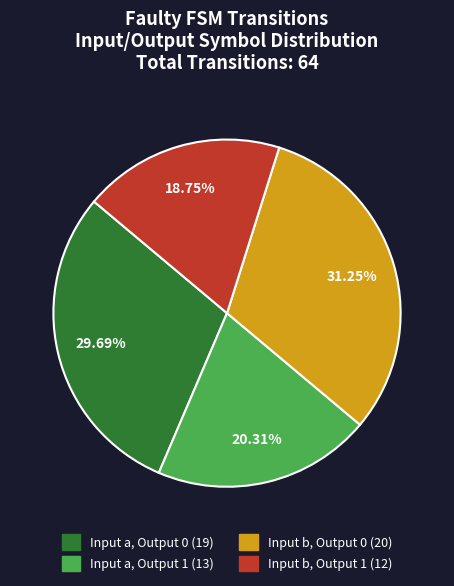

How many segments does this pie chart have?

4